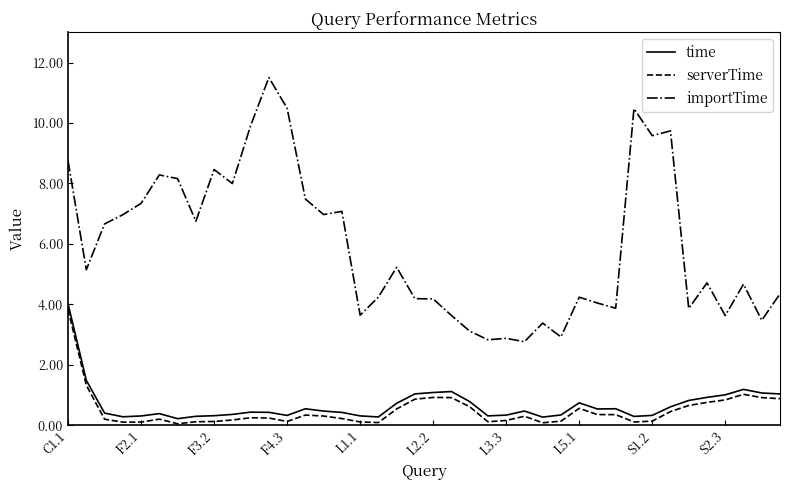

What is the difference between the maximum and minimum values in the time series?

3.8